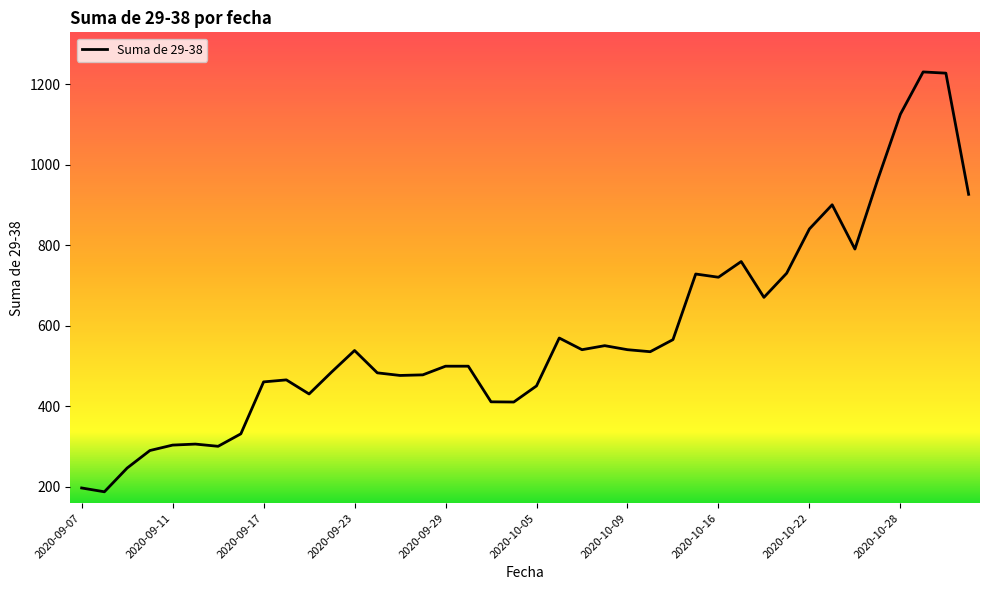

What is the maximum value shown in the chart?

1230.0